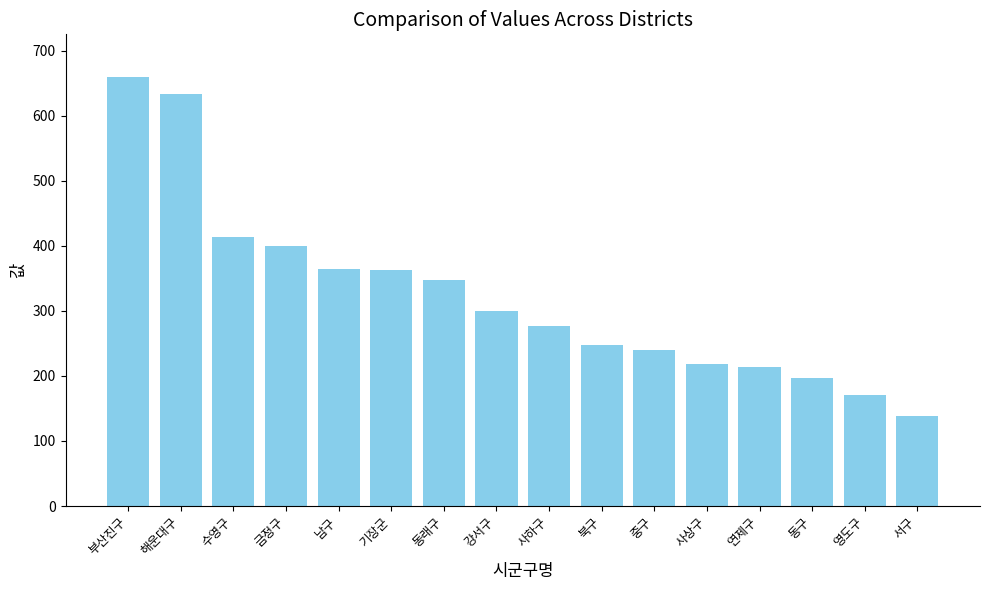

The chart shows a value of 171 at 영도구. True or false?

True